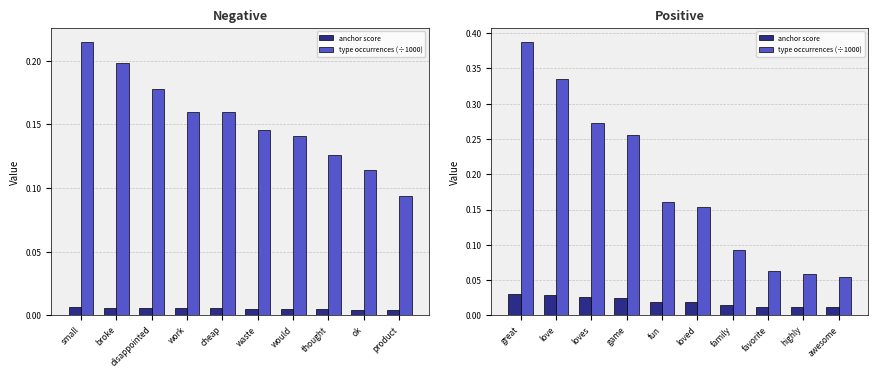

Which has a higher value, loves or highly?

loves